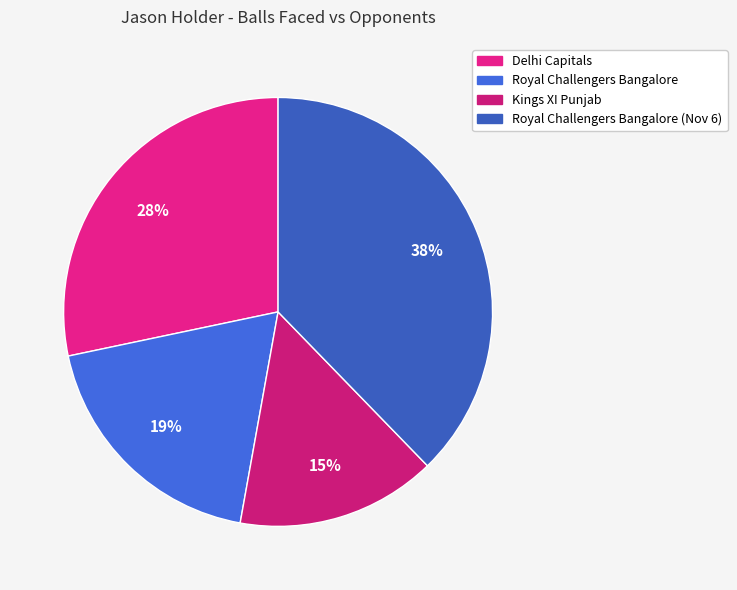

How many slices are in this pie chart?

4